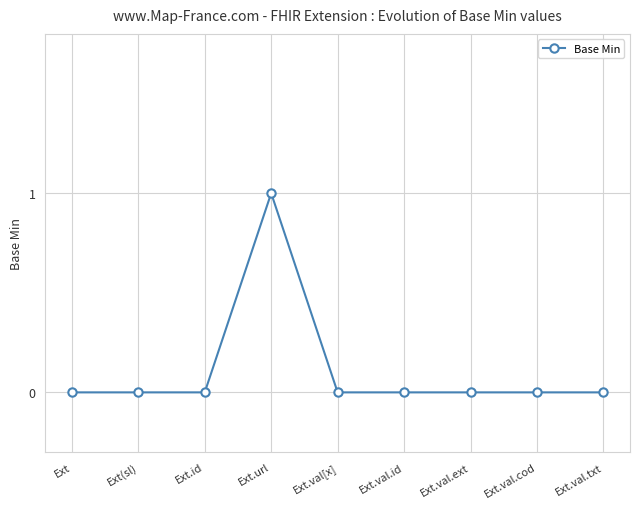

True or false: the data shows -1 at Ext.val[x].

False